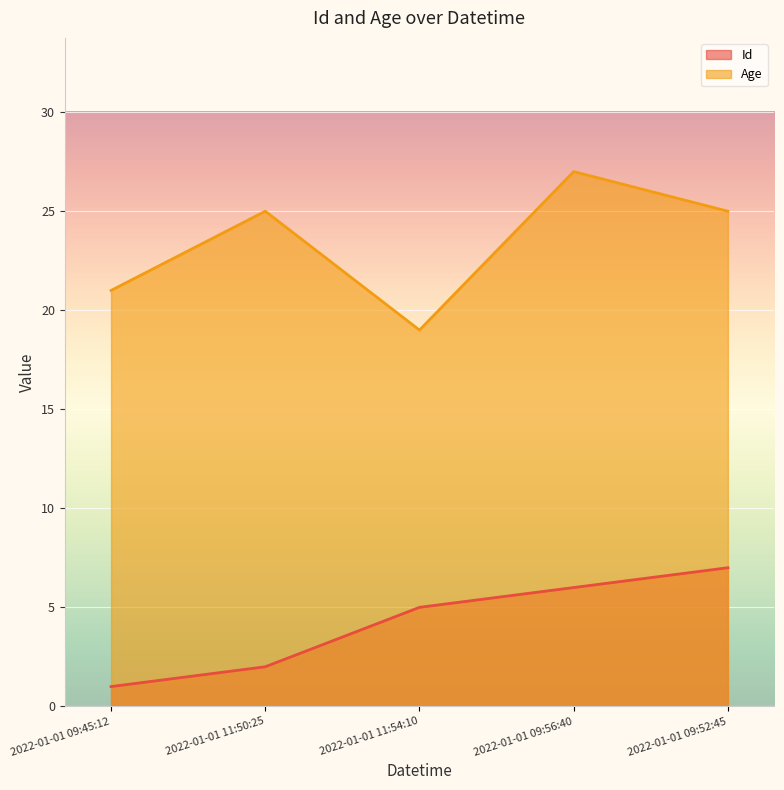

What is the greatest value displayed?

27